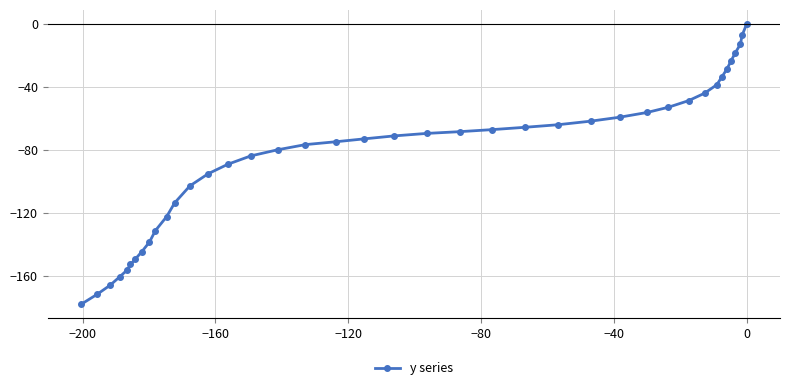

What is the average value?

-83.8